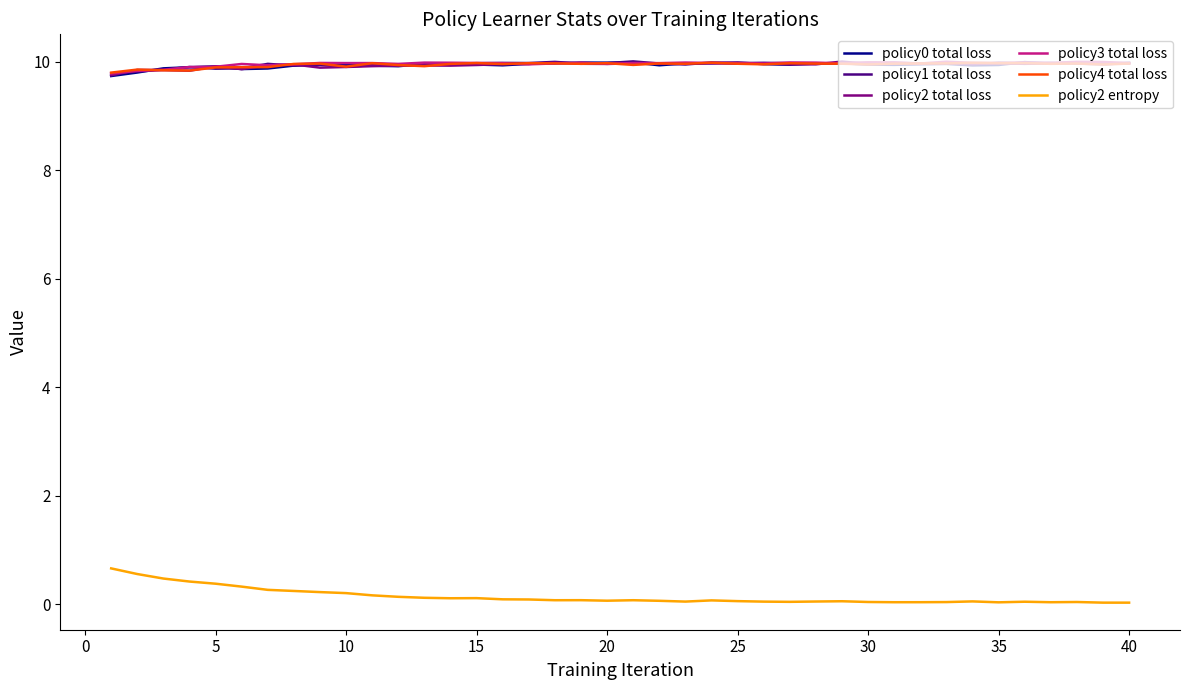

What is the maximum value shown in the chart?

10.0